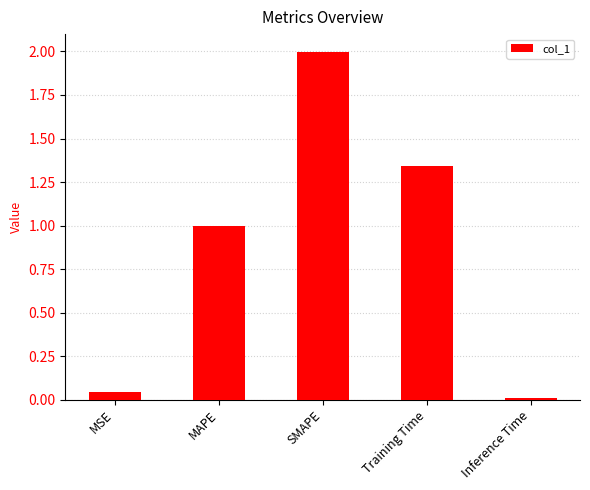

List the labels in order of value, largest first.

SMAPE, Training Time, MAPE, MSE, Inference Time